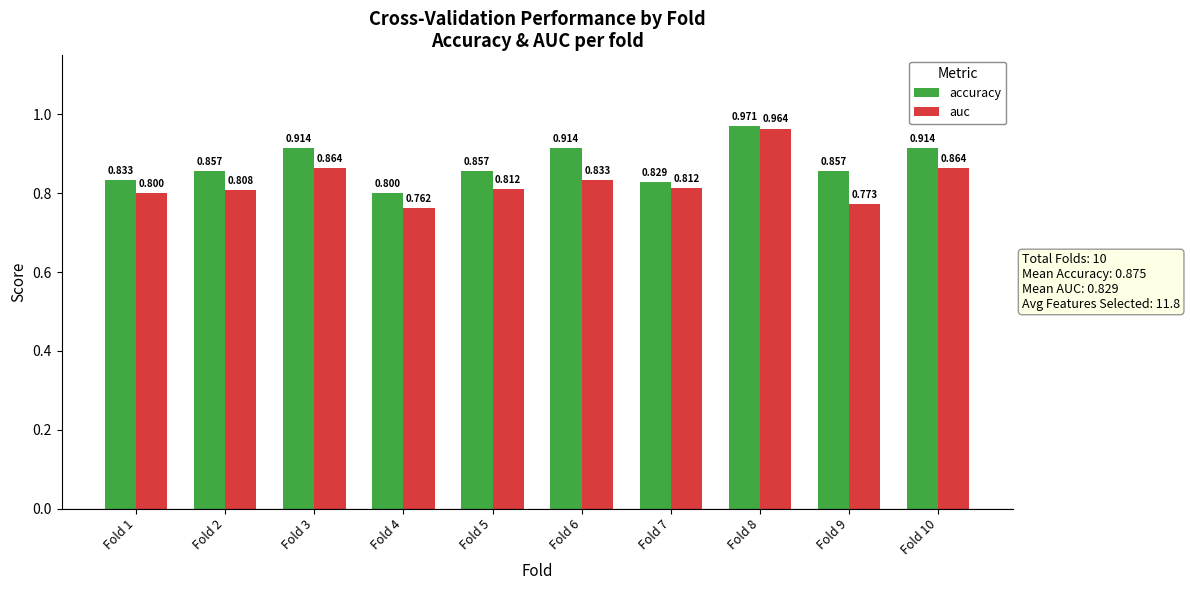

Which series has the largest range (max minus min)?

auc